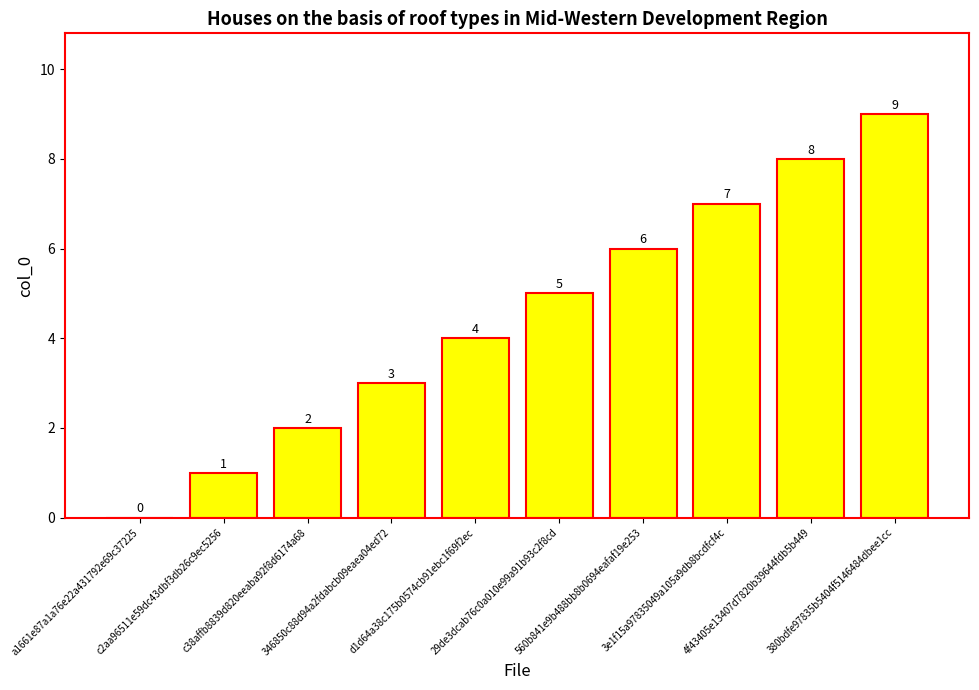

How many values are between 2 and 7?

6